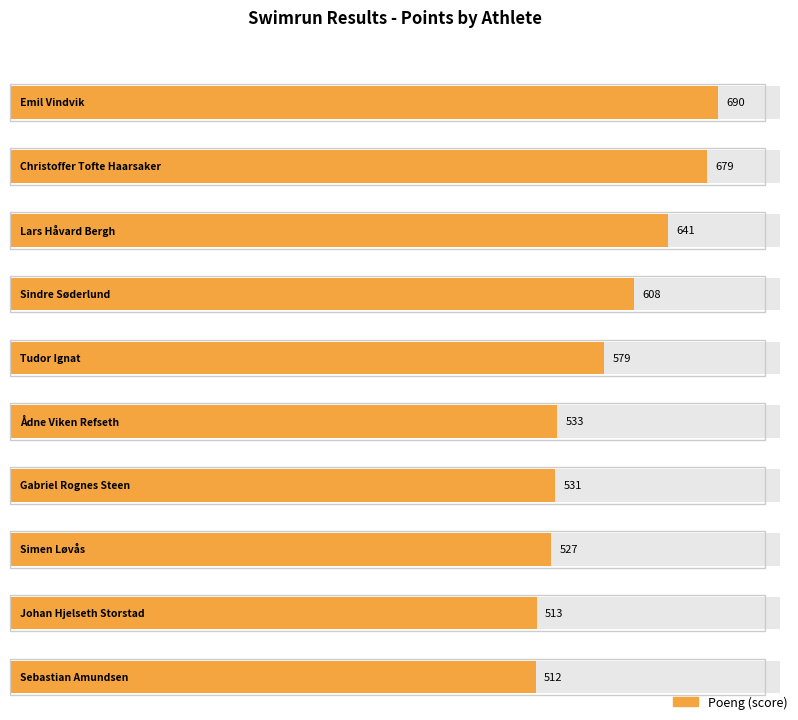

Which label corresponds to the smallest value in the chart?

Sebastian Amundsen